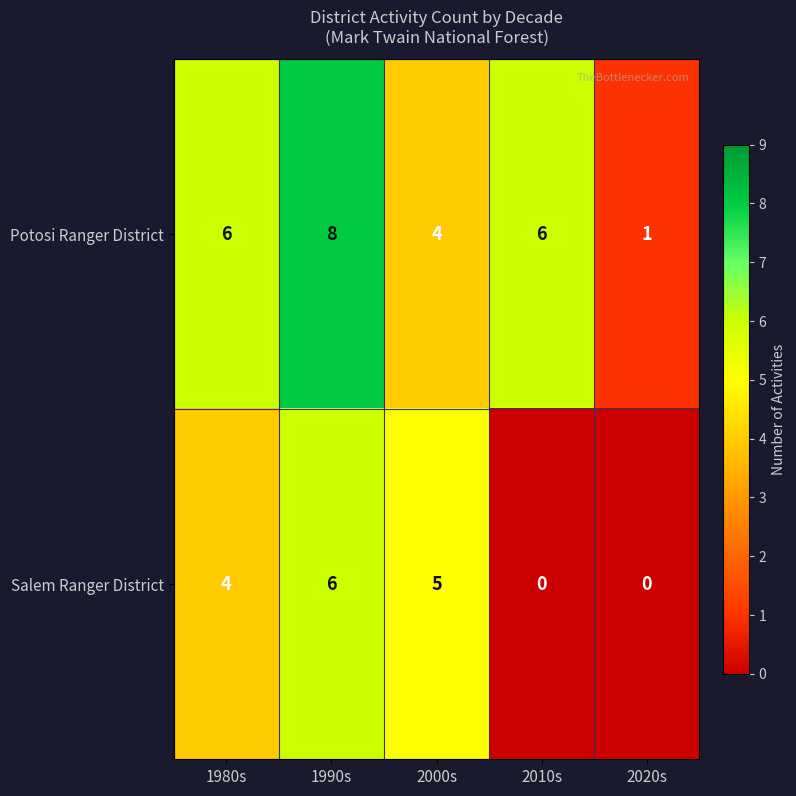

The value of Potosi Ranger District at 2020s is 2. True or false?

False